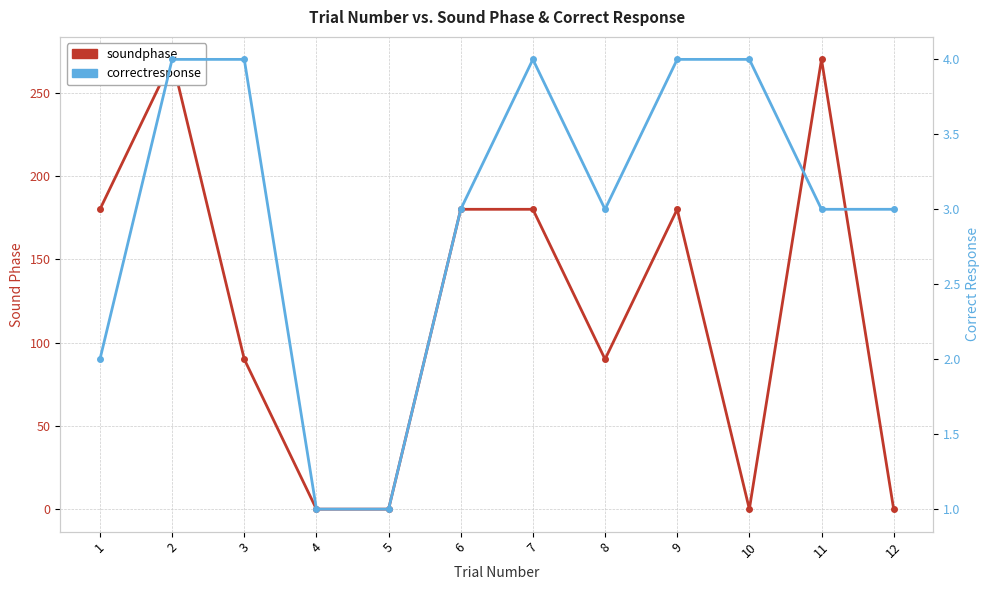

Rank the series by their maximum value, from highest to lowest.

soundphase, correctresponse